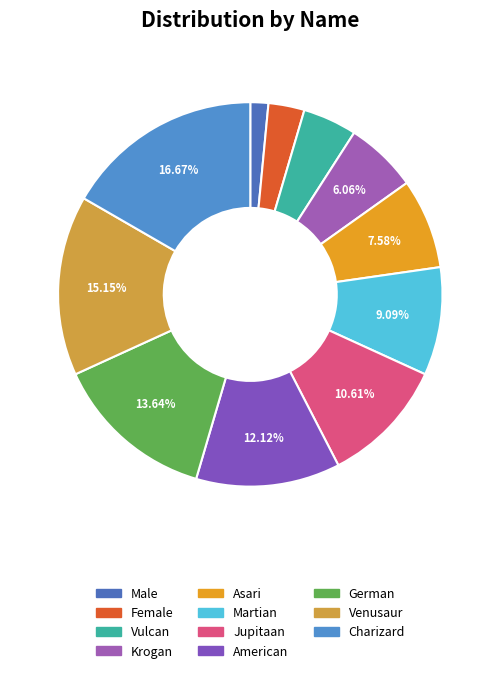

Combined, do Vulcan and Charizard account for over 50%?

No